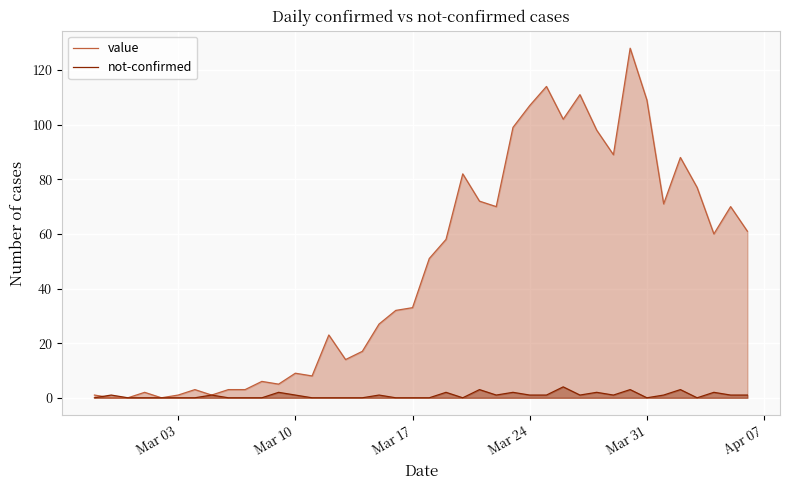

List the series in order of their overall mean, lowest first.

not-confirmed, value